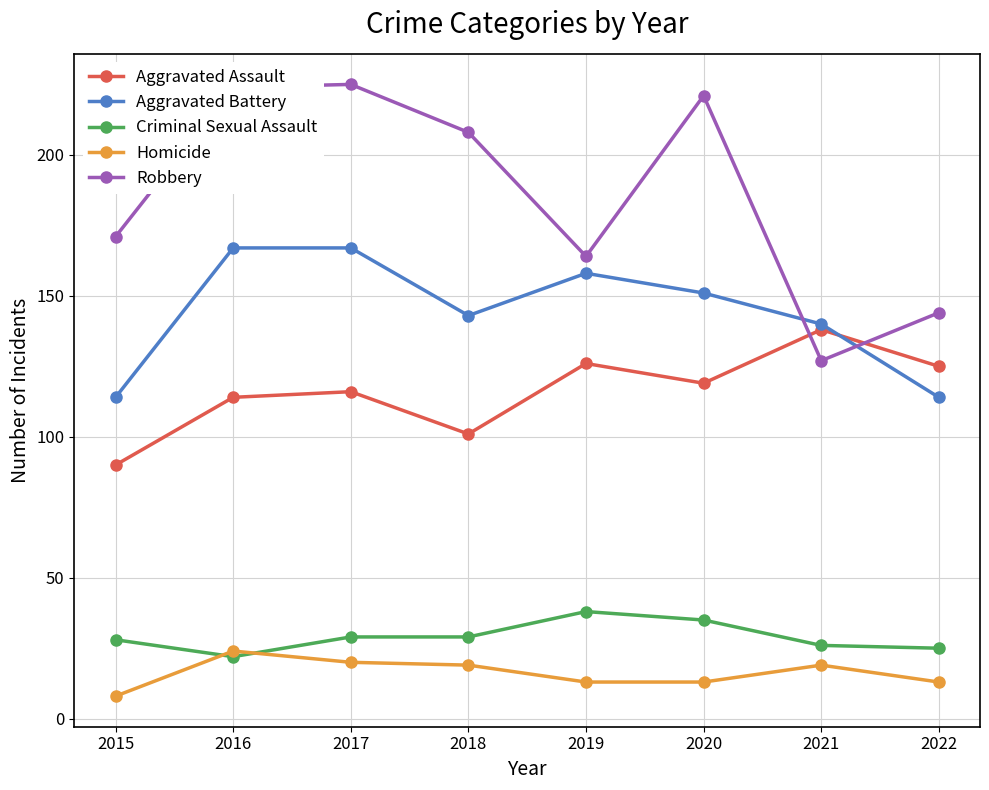

How many lines are shown in the chart?

5